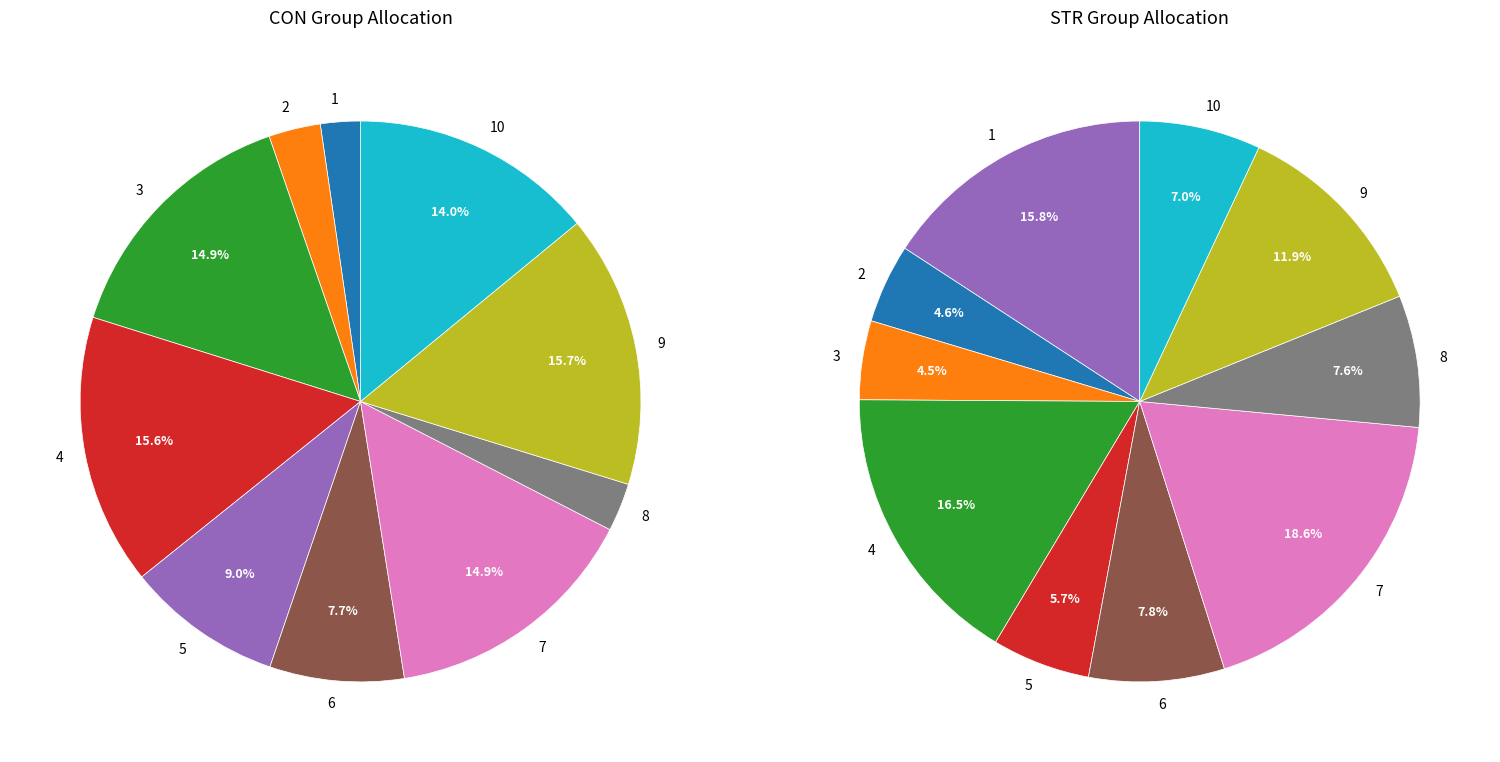

How many slices are in this pie chart?

10